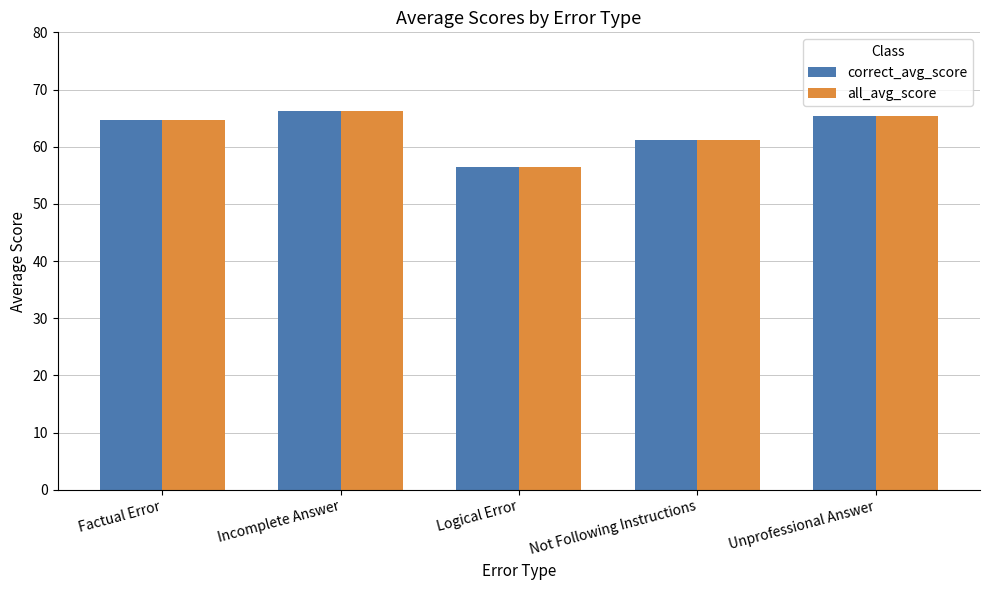

Reading left to right, what are all the values shown in this chart?

correct_avg_score: Factual Error=64.6	Incomplete Answer=66.2	Logical Error=56.5	Not Following Instructions=61.2	Unprofessional Answer=65.4
all_avg_score: Factual Error=64.6	Incomplete Answer=66.2	Logical Error=56.5	Not Following Instructions=61.2	Unprofessional Answer=65.4